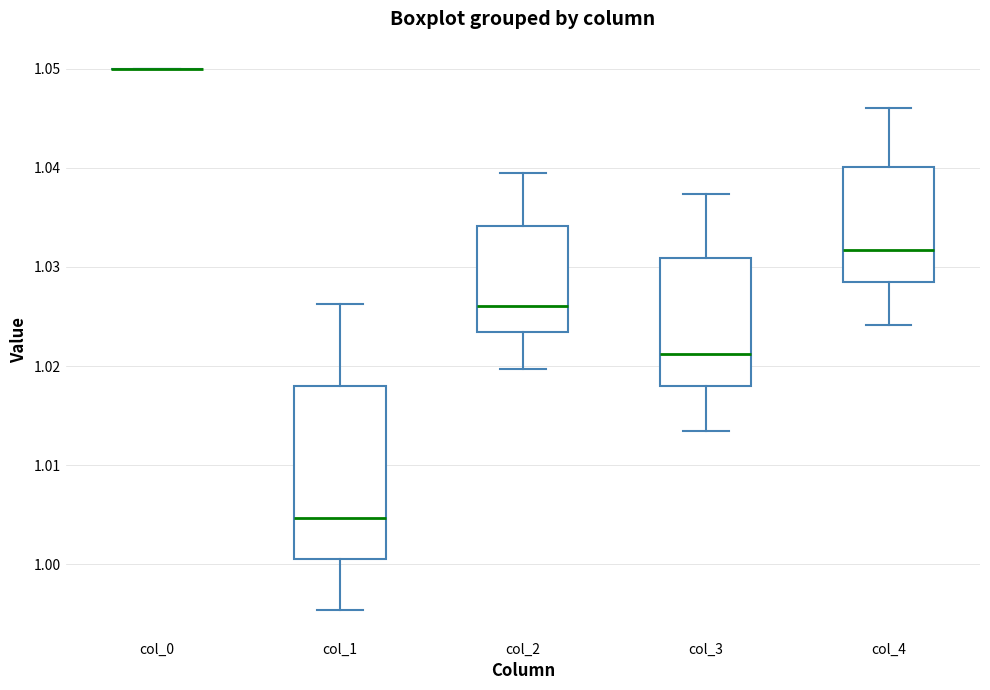

Reading left to right, transcribe this box plot: for each box, give where its median line is, the range the box spans, and where its two whiskers end, as read against the y-axis. The values are not printed on the chart, so give them approximately, as read against the axis.

col_0: box collapsed to a line at 1.050, whiskers 1.050 to 1.050
col_1: median 1.005, box 1.001 to 1.018, whiskers 0.995 to 1.026
col_2: median 1.026, box 1.023 to 1.034, whiskers 1.020 to 1.040
col_3: median 1.021, box 1.018 to 1.031, whiskers 1.013 to 1.037
col_4: median 1.032, box 1.028 to 1.040, whiskers 1.024 to 1.046